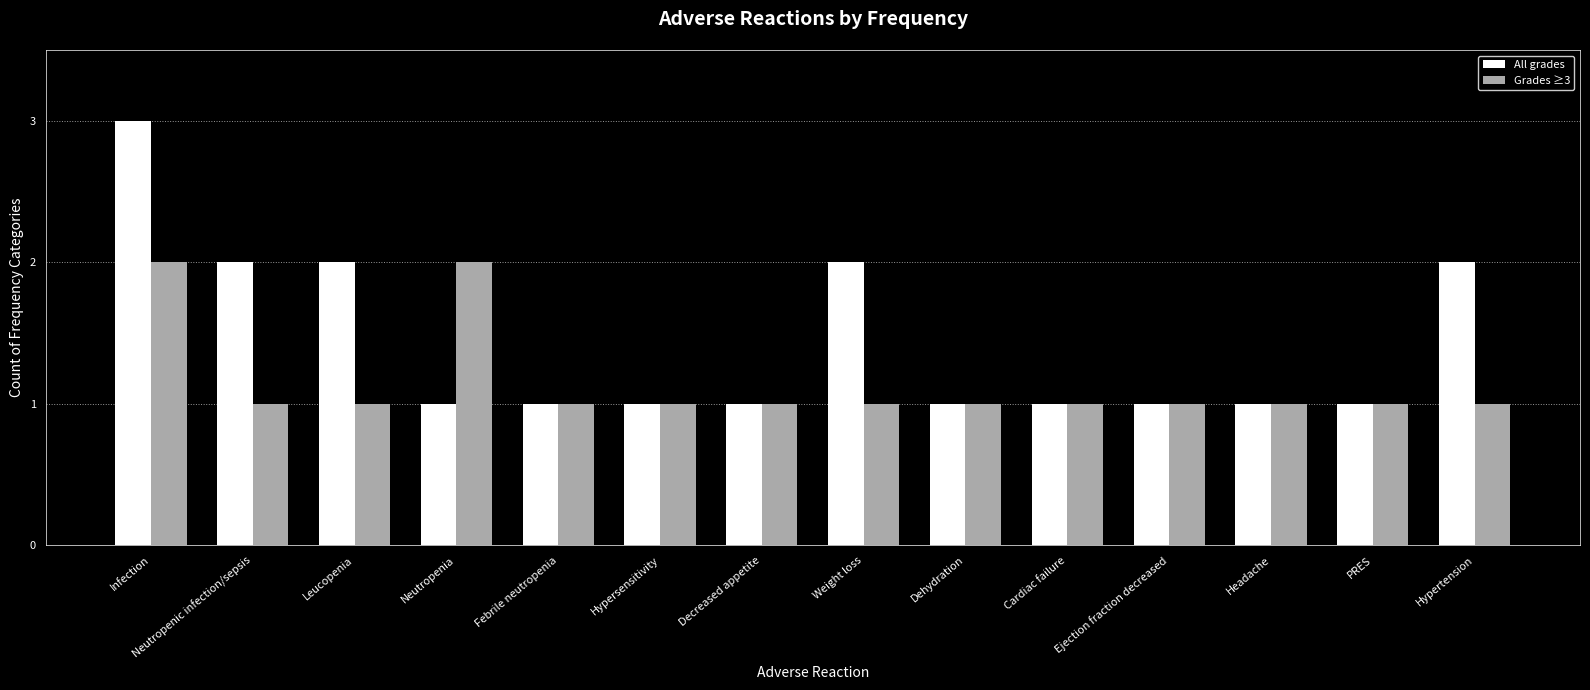

What is the sum of the Grades ≥3 values at Cardiac failure and Neutropenic infection/sepsis?

2